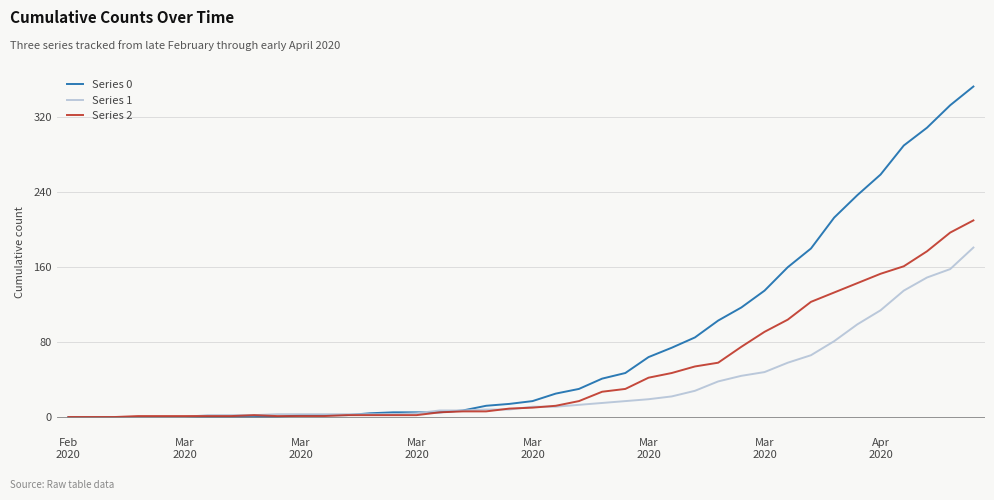

How many values in the Series 0 series are below 17?

20